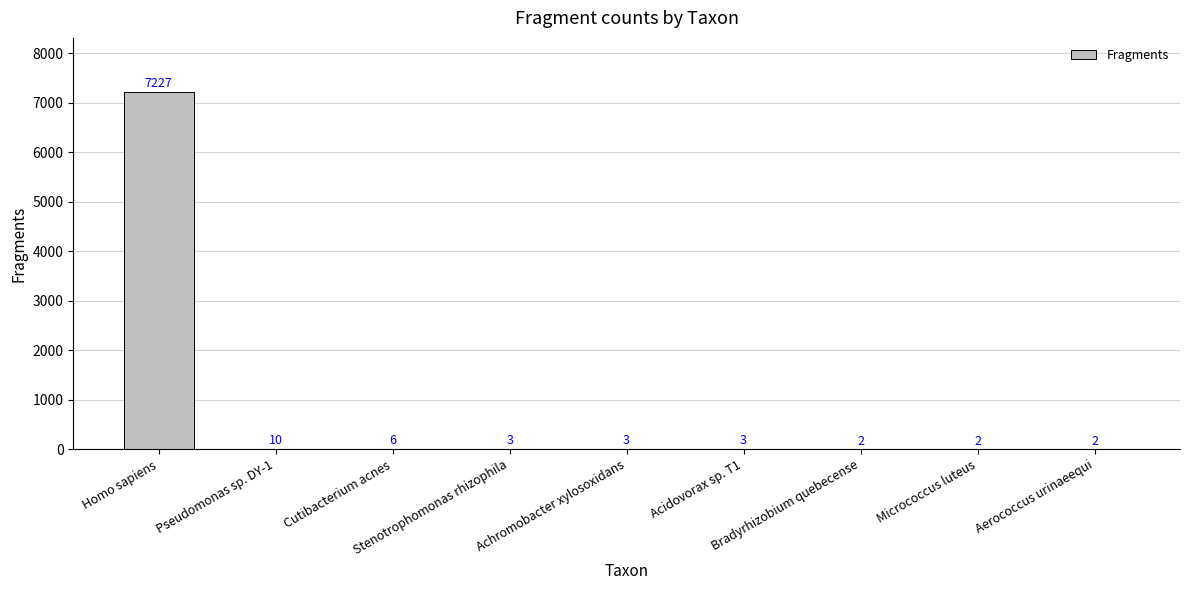

Approximately how many times larger is the value at Bradyrhizobium quebecense compared to Micrococcus luteus?

1.0